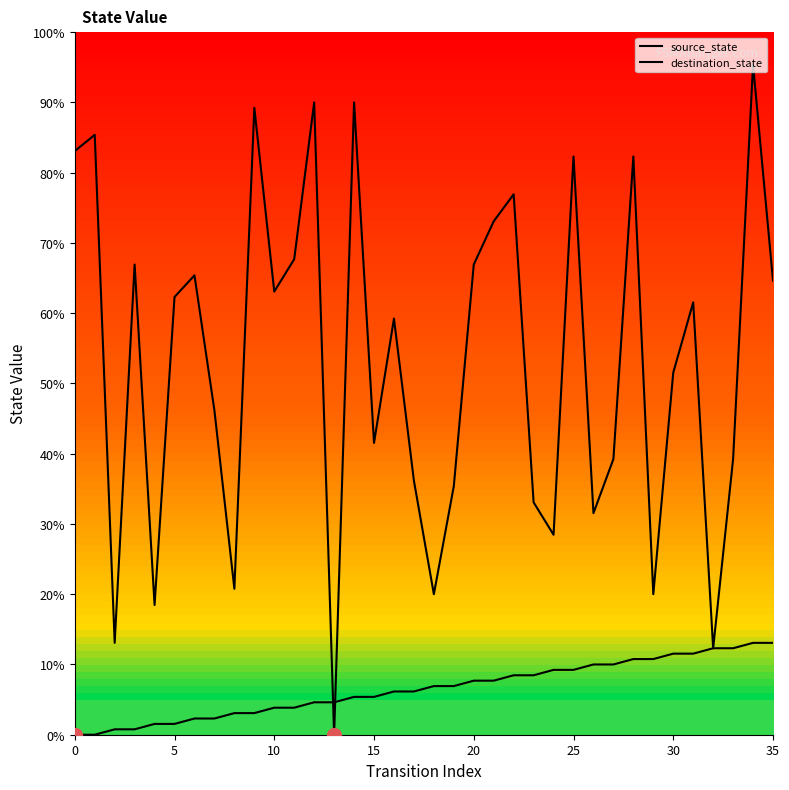

Does the chart display data point markers on the line(s)?

No